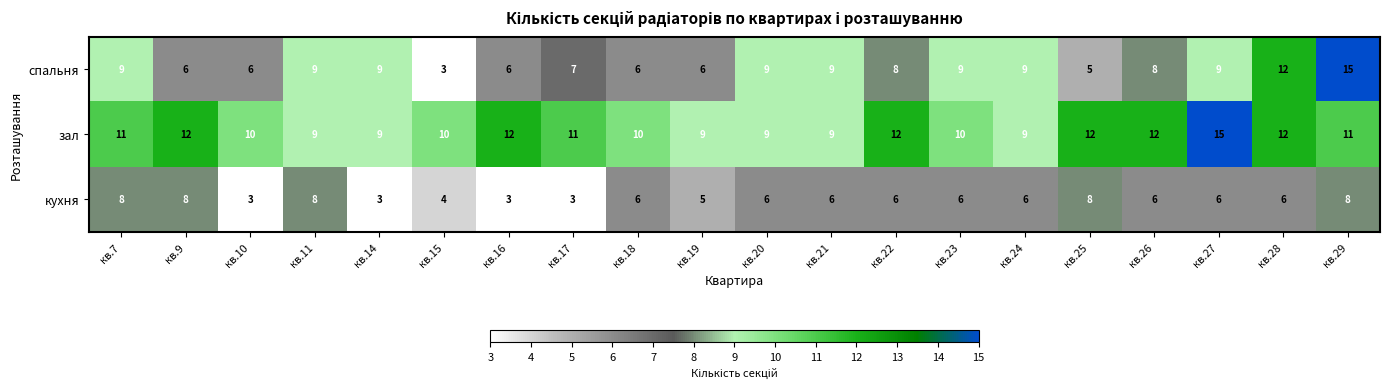

Count the number of data series in this chart.

3